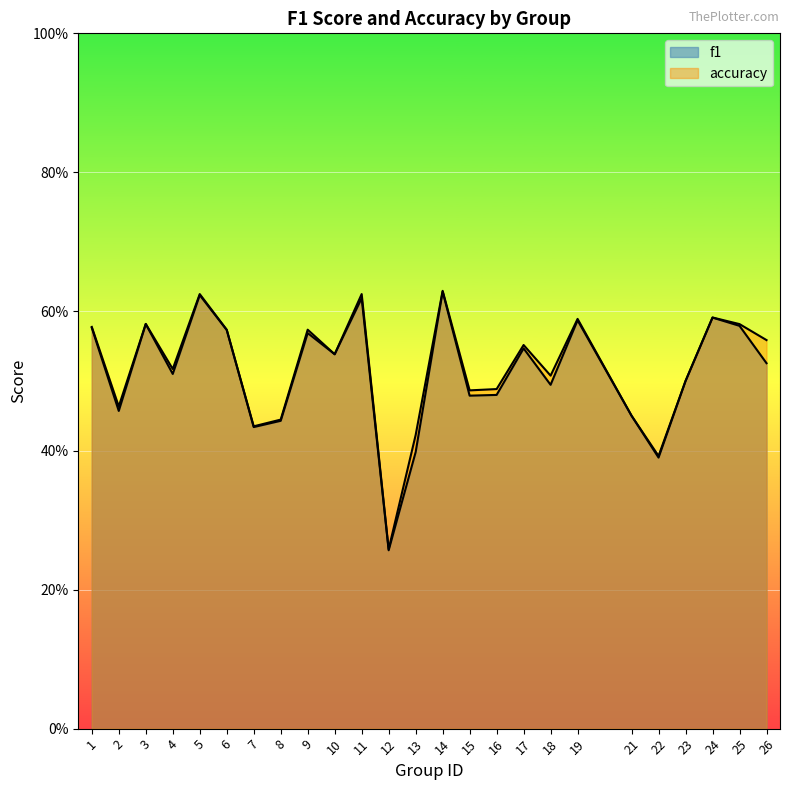

Rank the series at 11 from highest to lowest value.

accuracy, f1